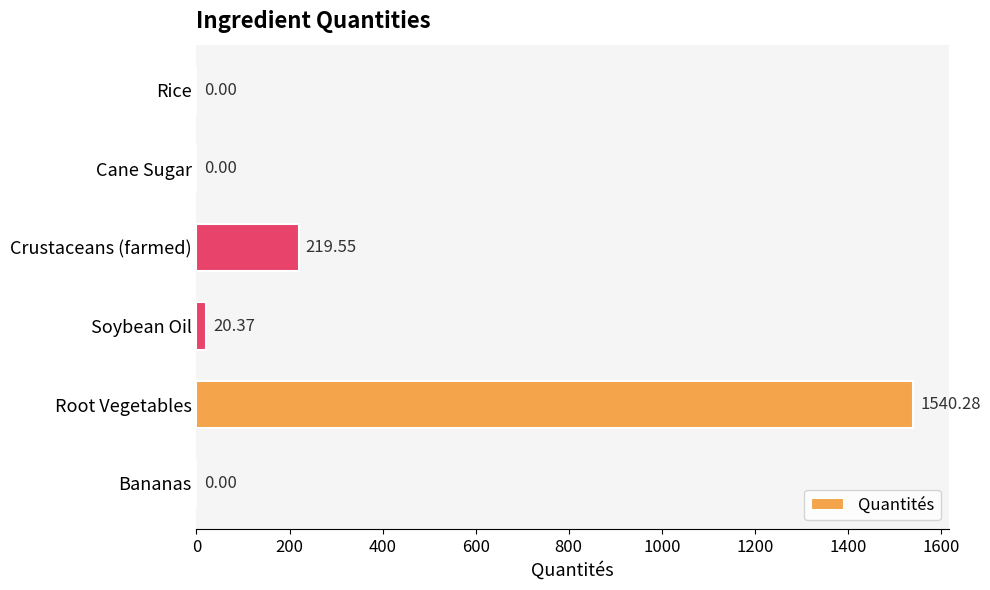

Which has a higher value, Rice or Soybean Oil?

Soybean Oil